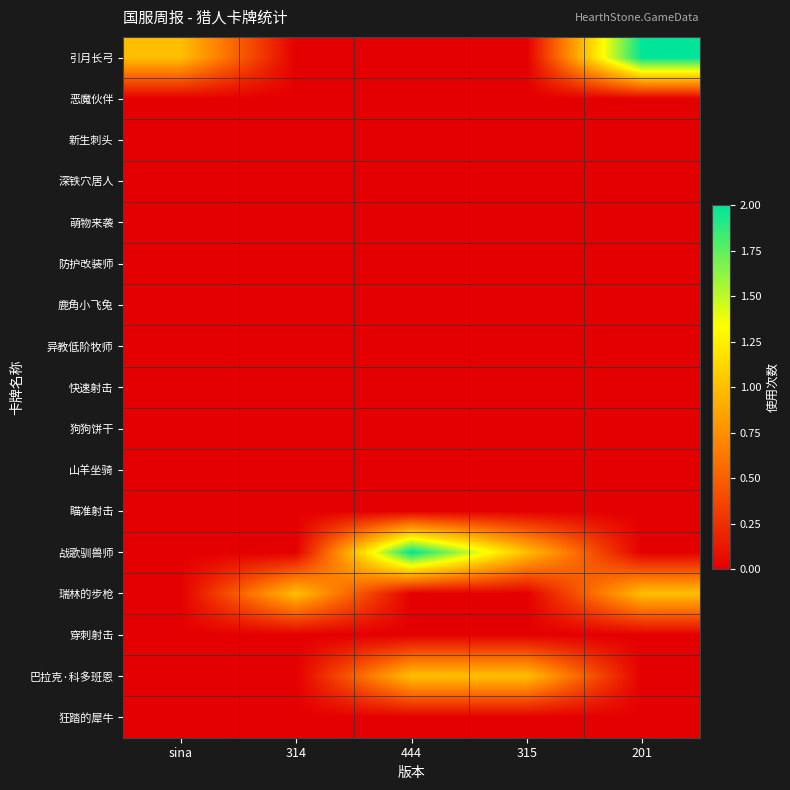

What is the spread (max minus min) of values at 314?

1